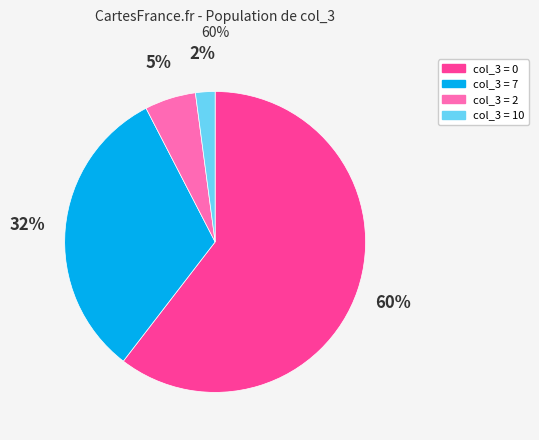

To the nearest percent, what is the average slice percentage?

25%